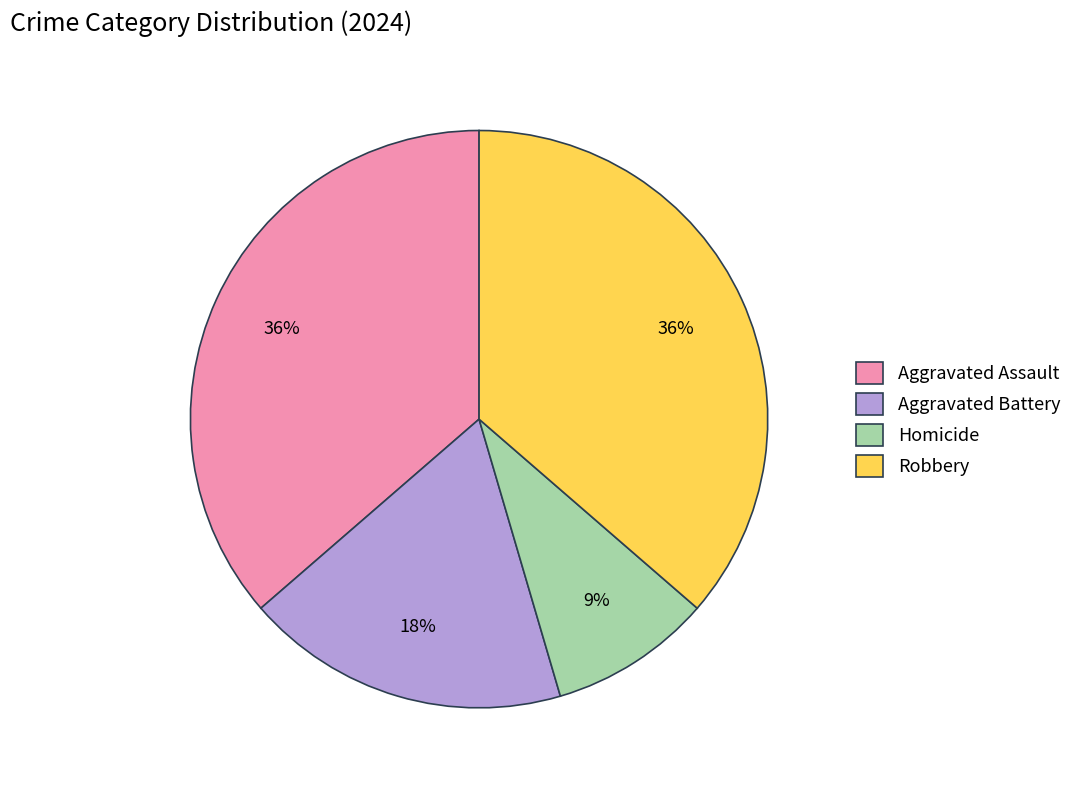

What is the ratio of the value at Aggravated Assault to the value at Robbery?

1.0